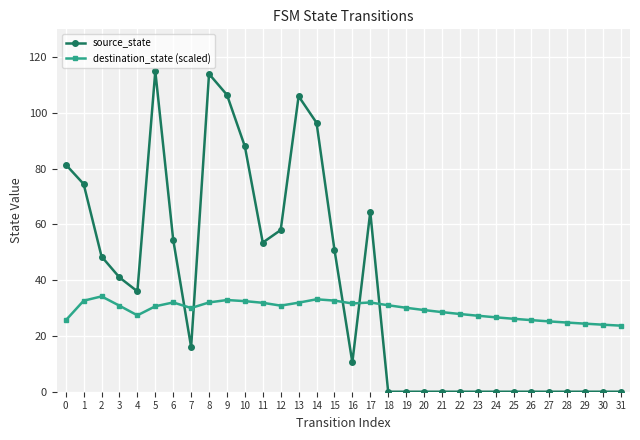

What is the difference between the highest and lowest values at 4?

8.6